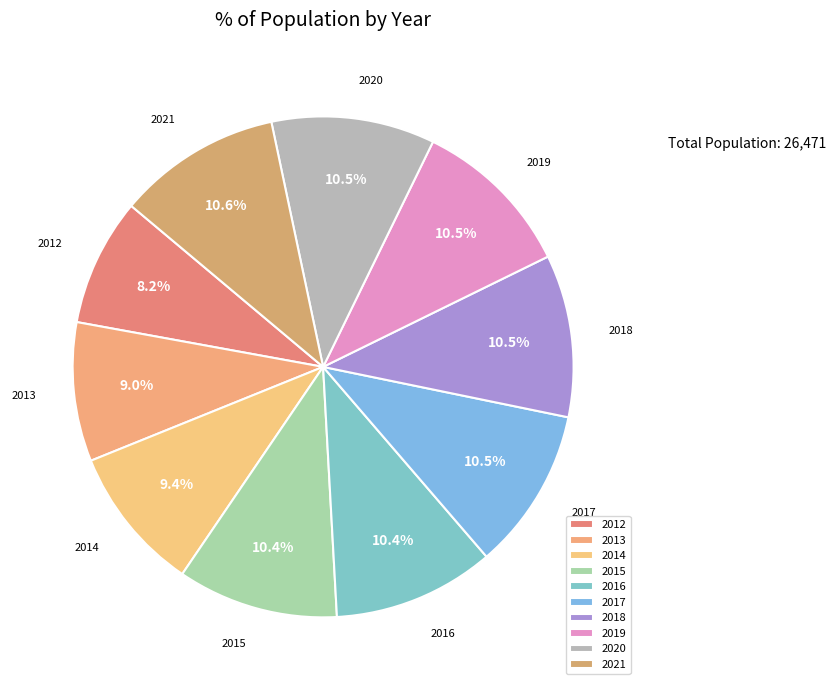

How many segments does this pie chart have?

10